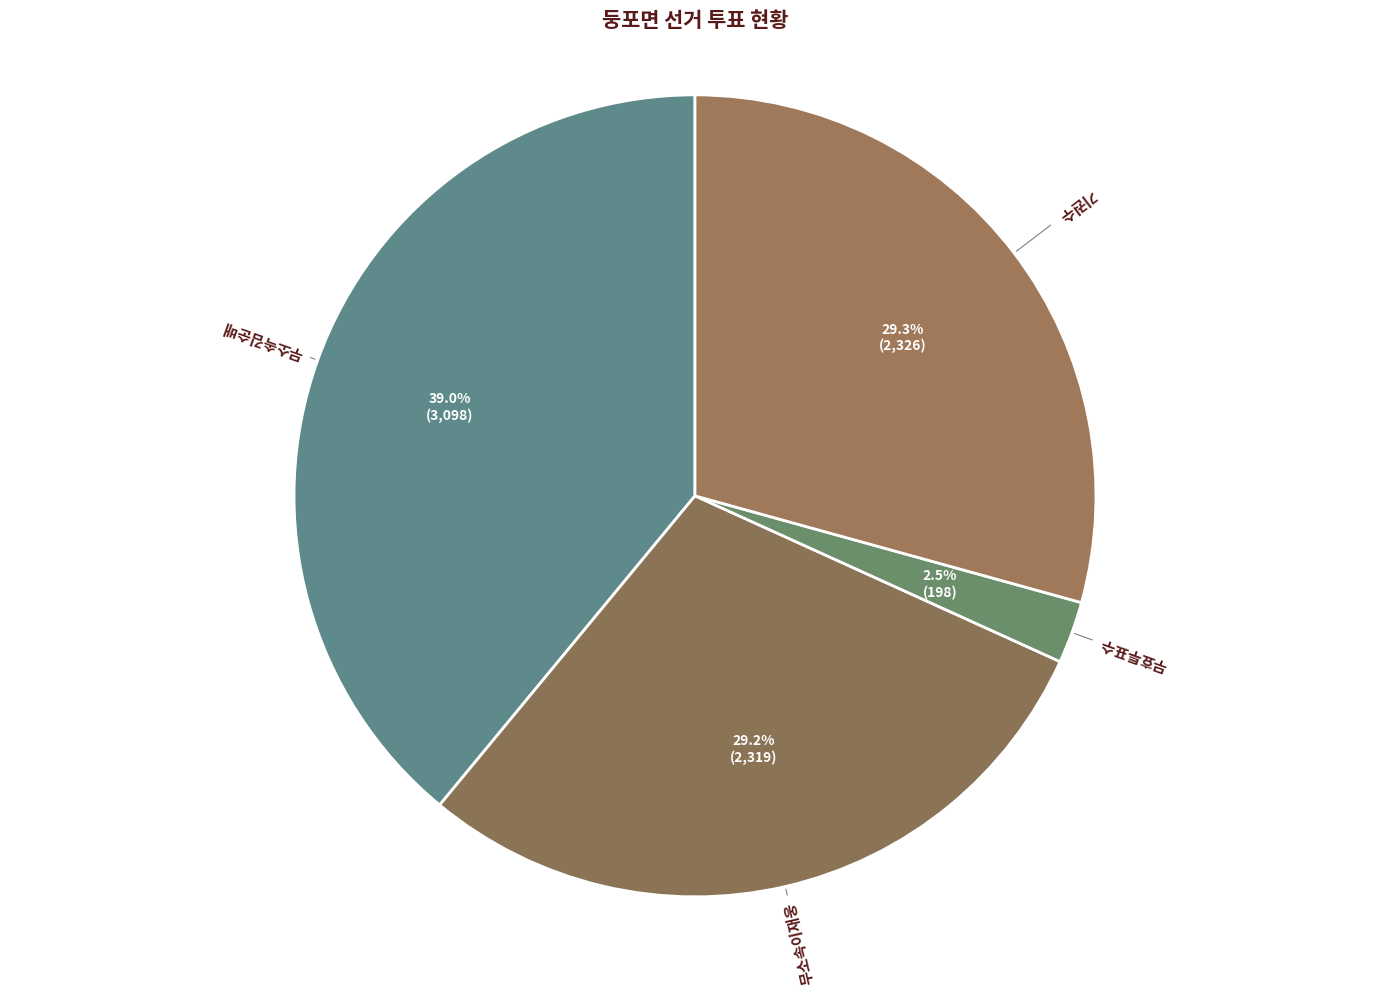

How many slices are in this pie chart?

4